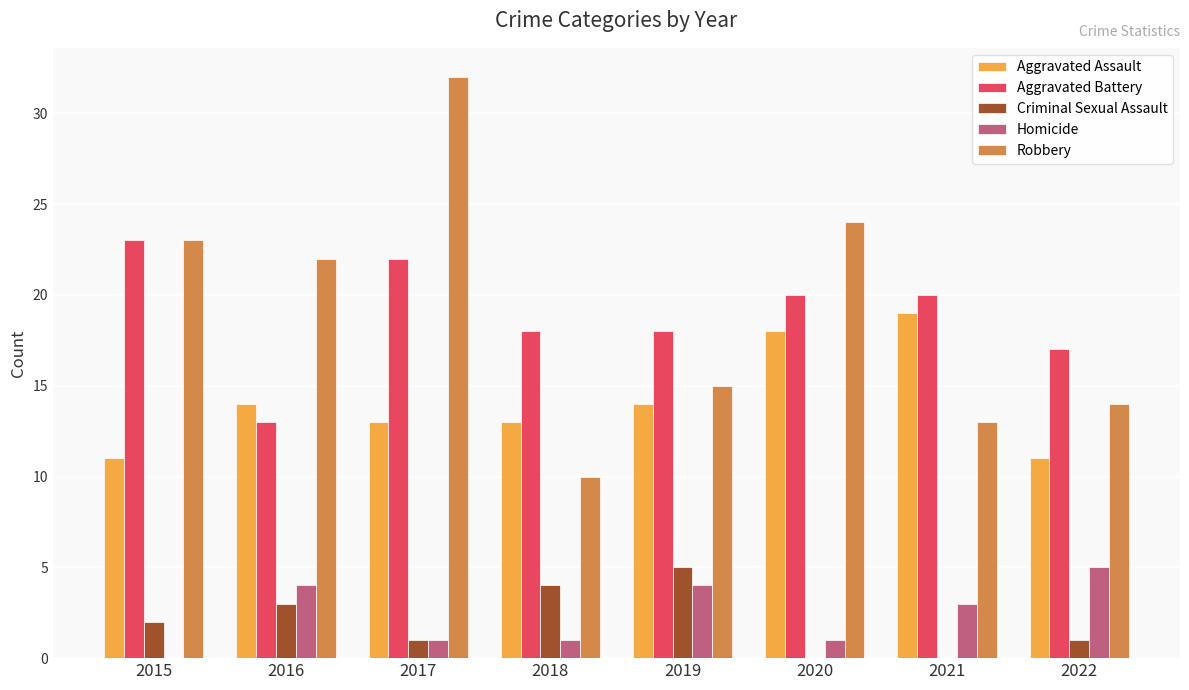

Which series changed the most between 2019 and 2020?

Robbery